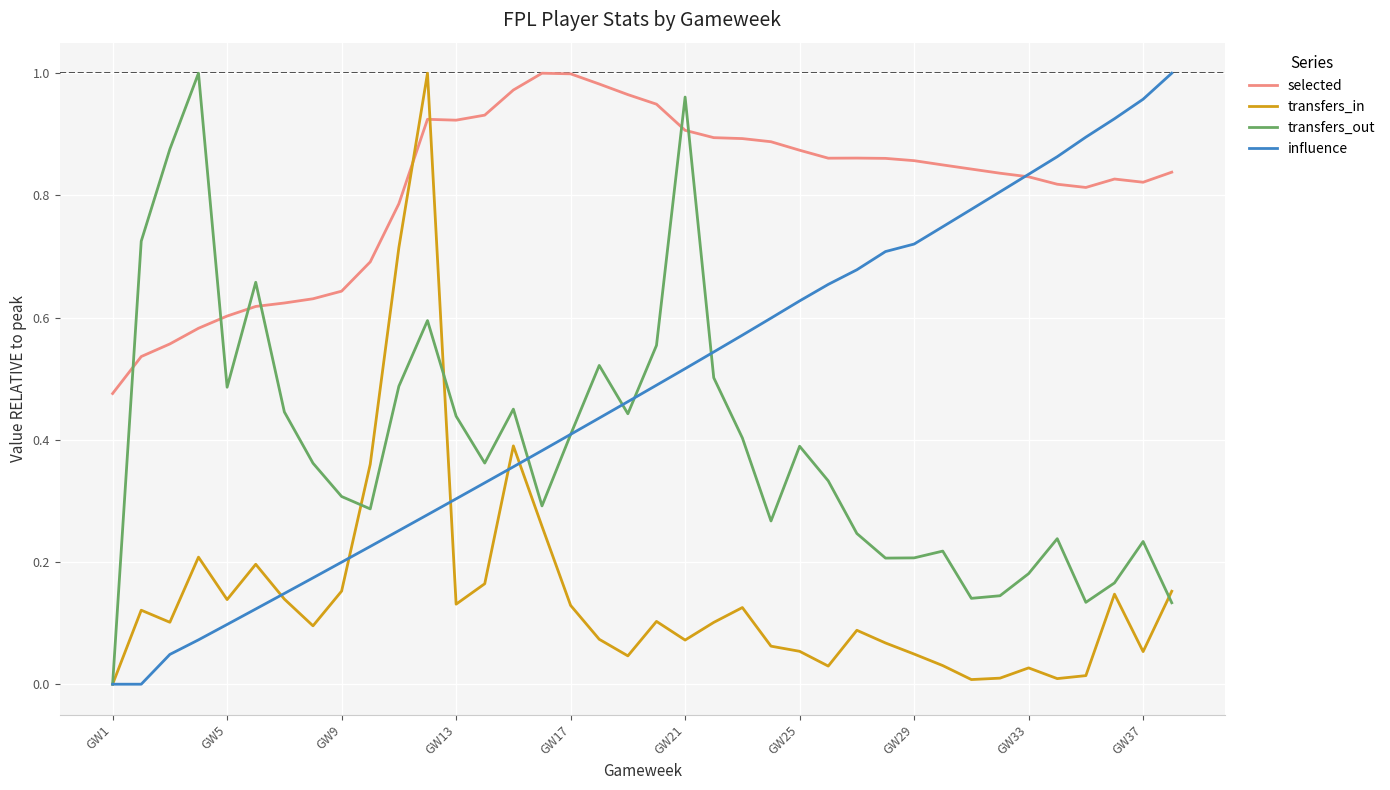

Which series has the largest total across all categories?

selected